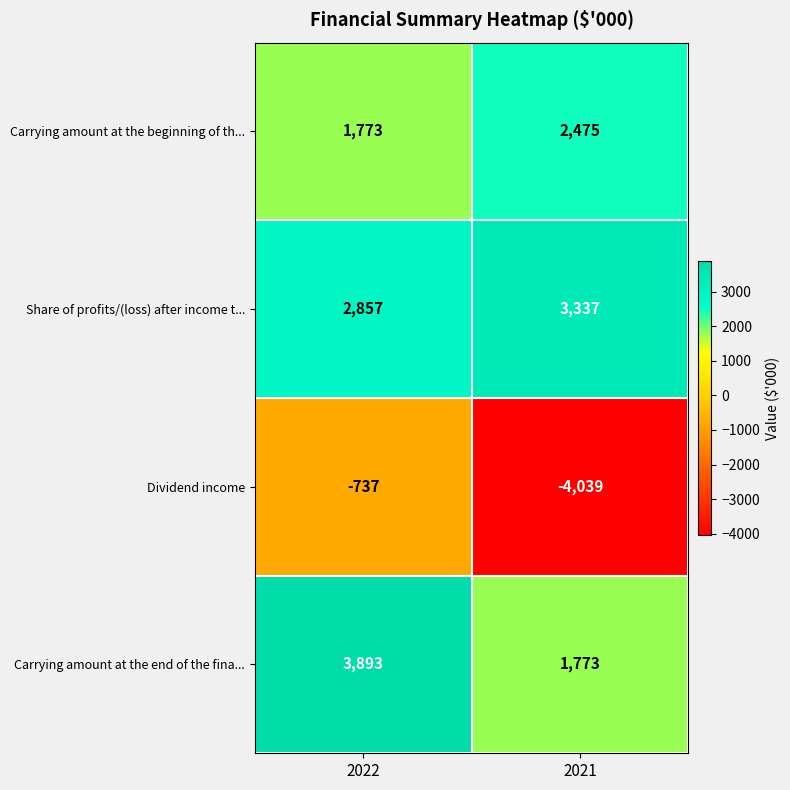

What is the sum of all Carrying amount at the beginning of th... values?

4248